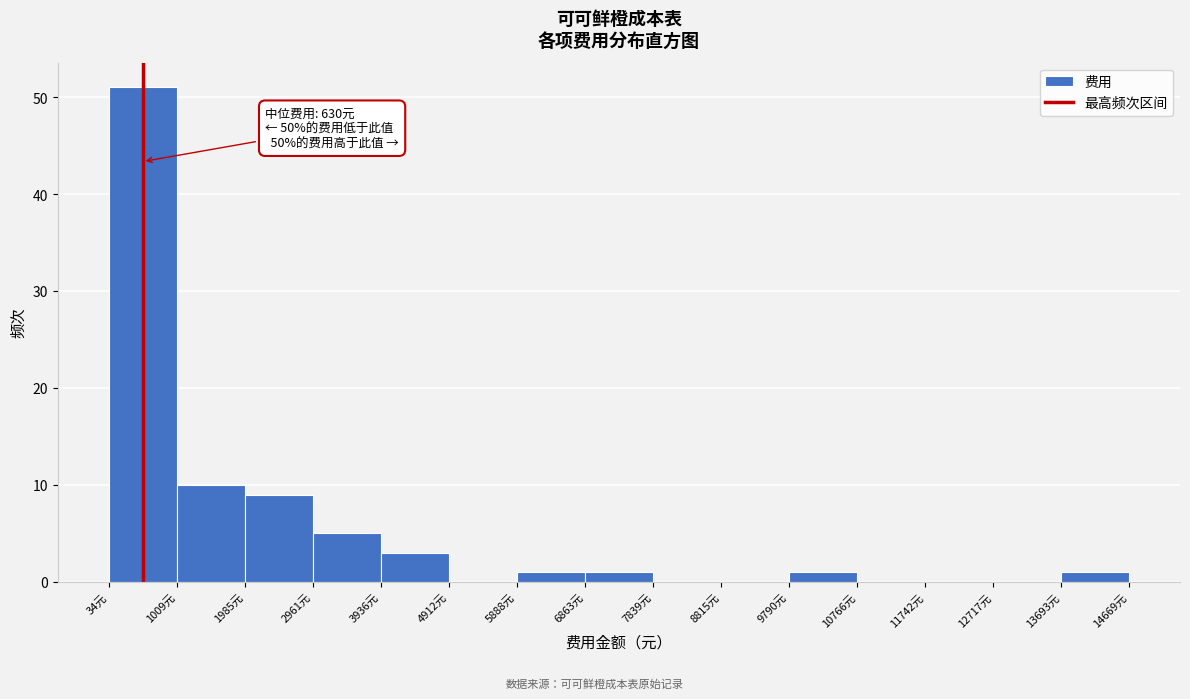

Which range on the x-axis has the tallest bar?

0 to 1000